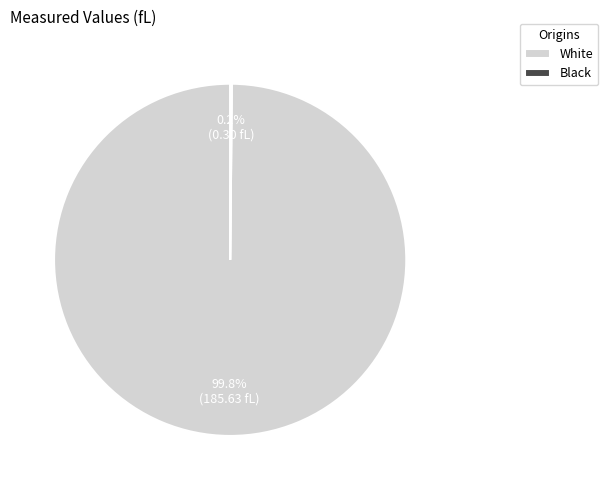

How much of the chart is everything except White?

0.2%